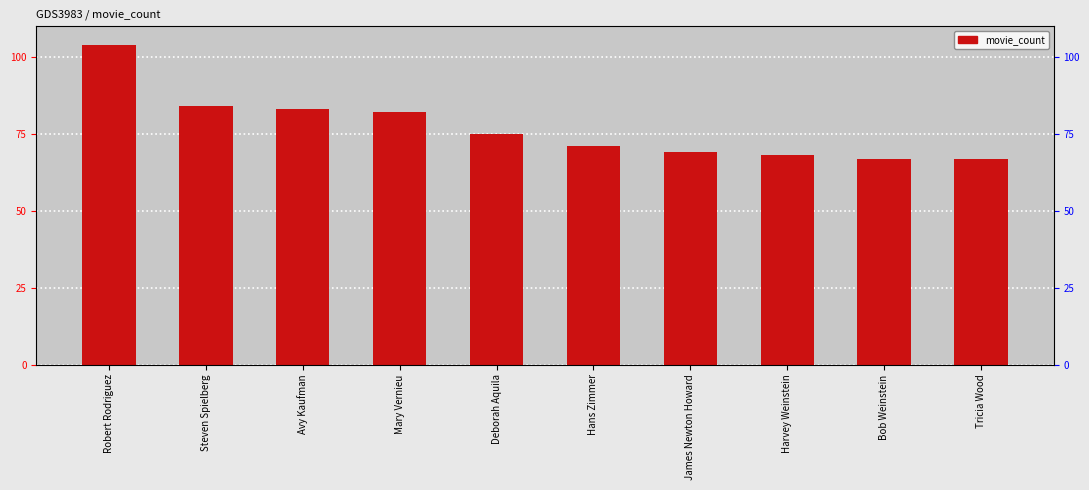

What is the difference between the values at Hans Zimmer and Robert Rodriguez?

33